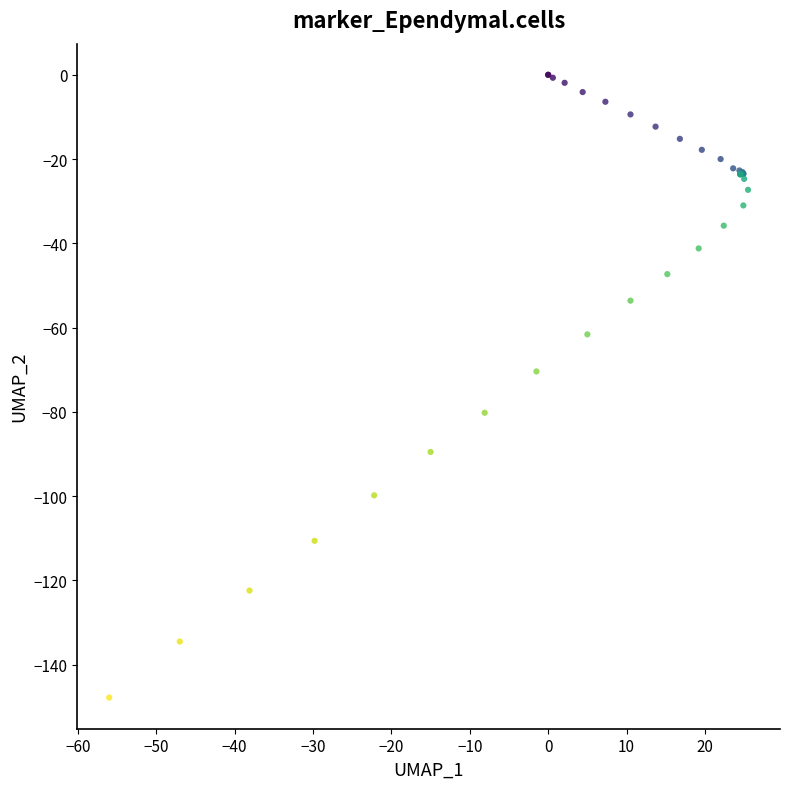

What Y value in the scatter plot is closest to -73?

-70.4